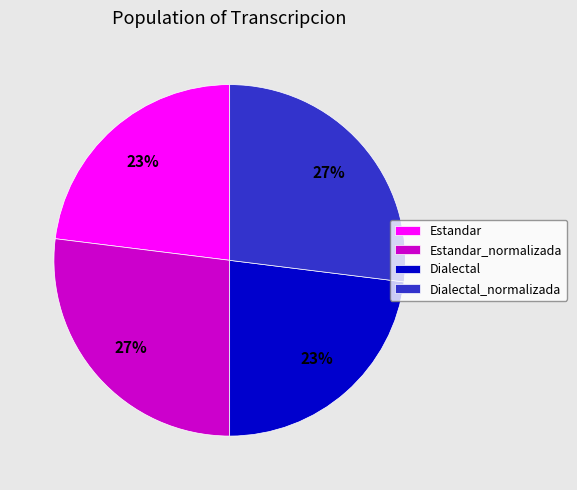

Between Dialectal_normalizada and Dialectal, which is larger?

Dialectal_normalizada